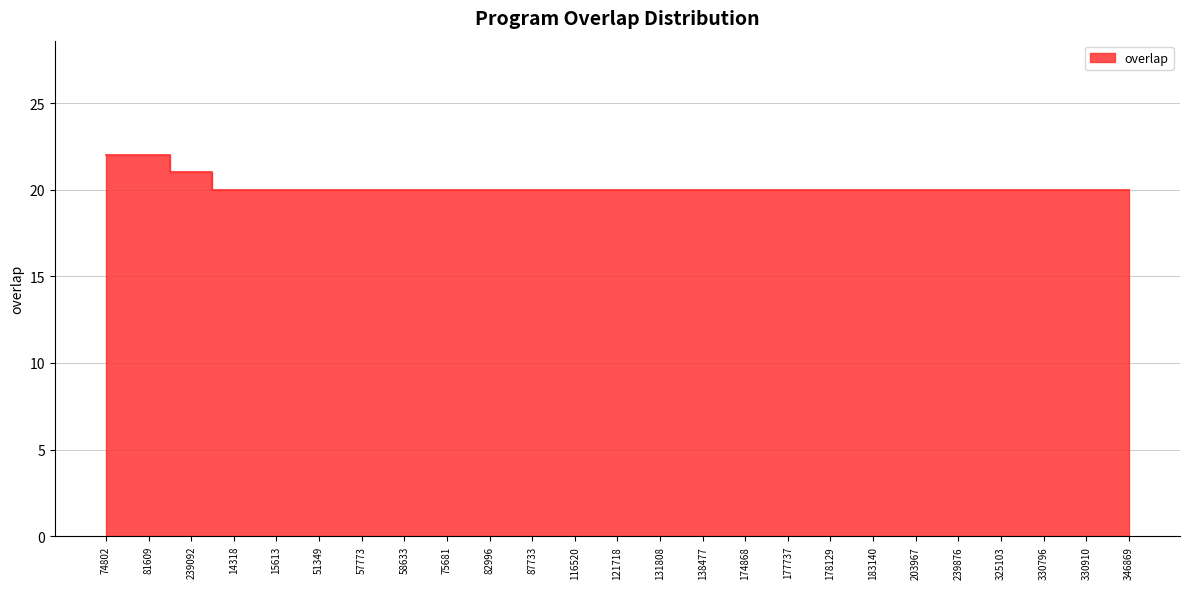

How many values are between 20 and 21?

23